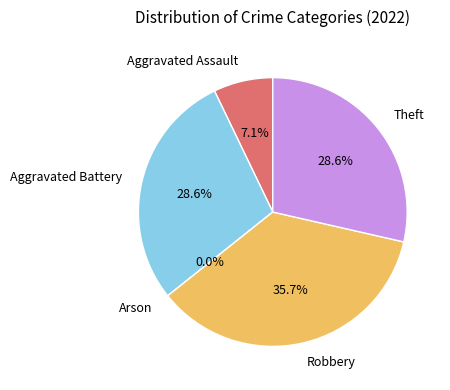

To the nearest percent, what is the average slice percentage?

20%